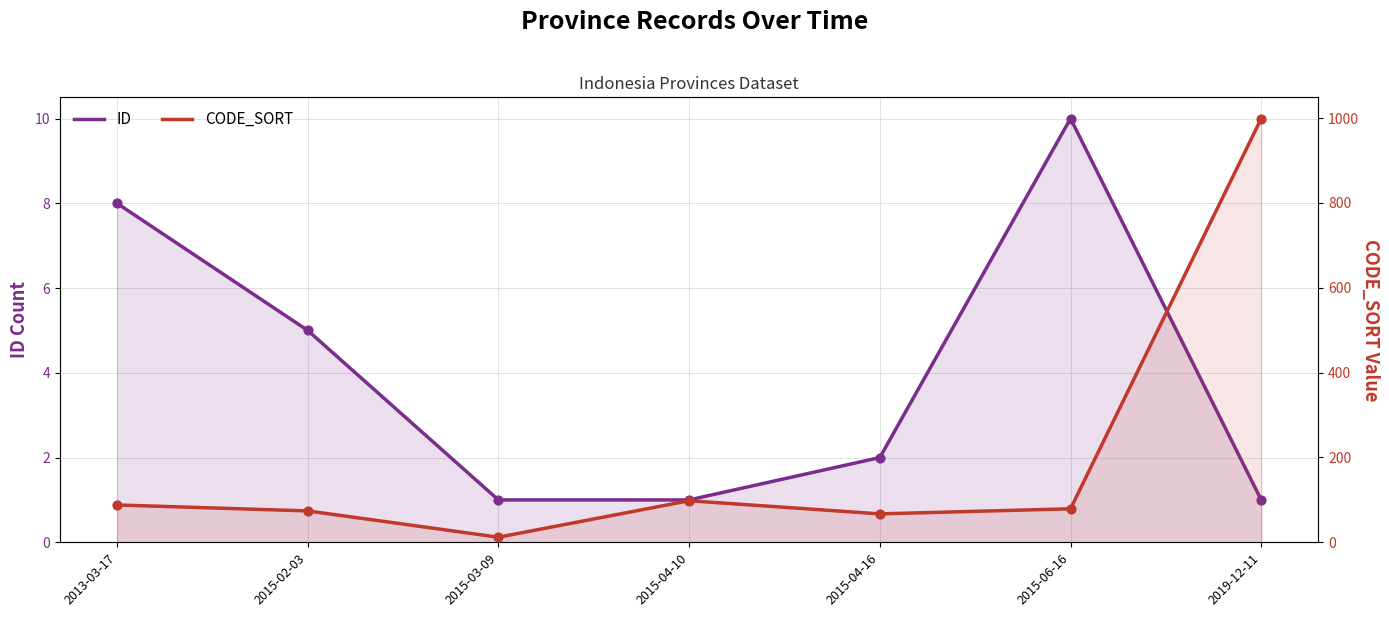

Which series has the largest Y range (max minus min)?

CODE_SORT